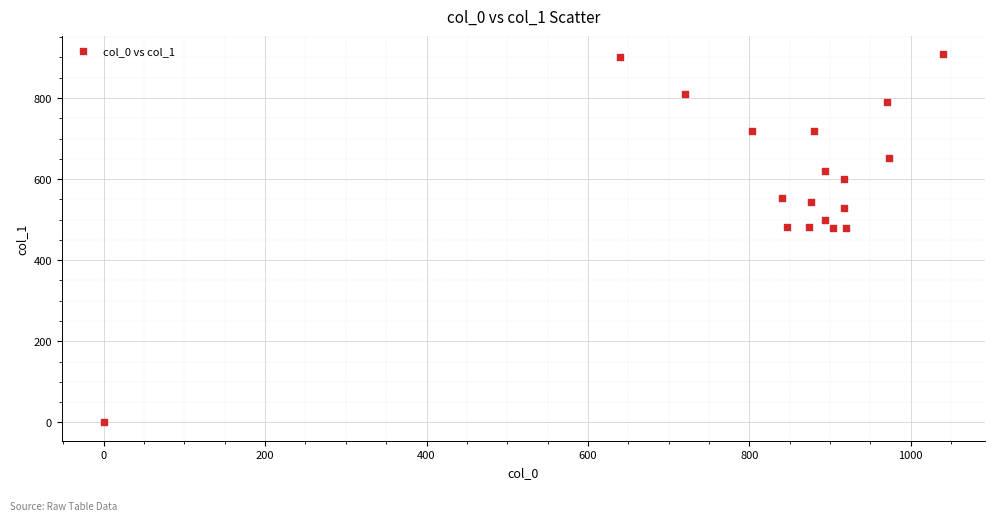

What is the range of Y values (max minus min)?

907.9